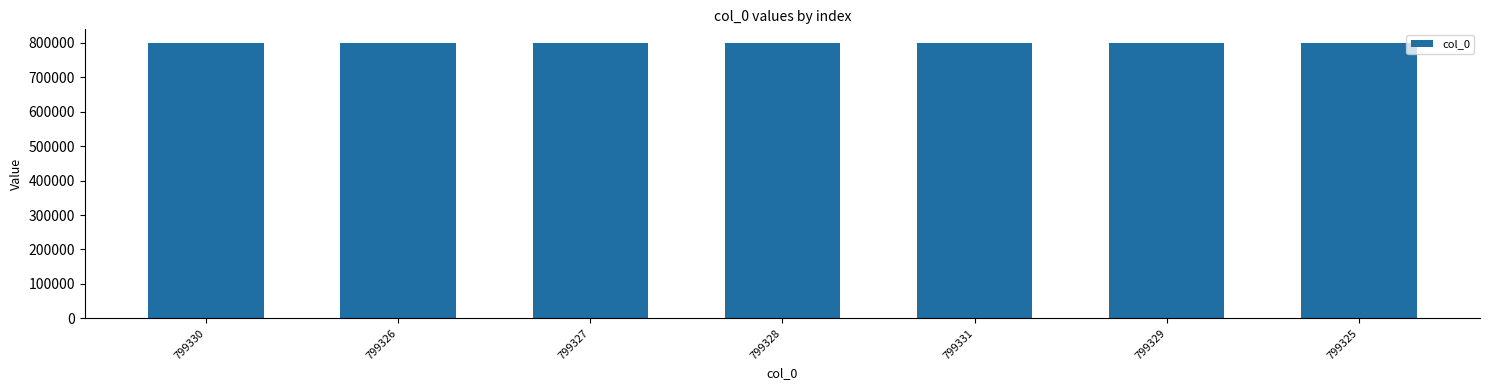

What is the ratio of the value at 799328 to the value at 799325?

1.0